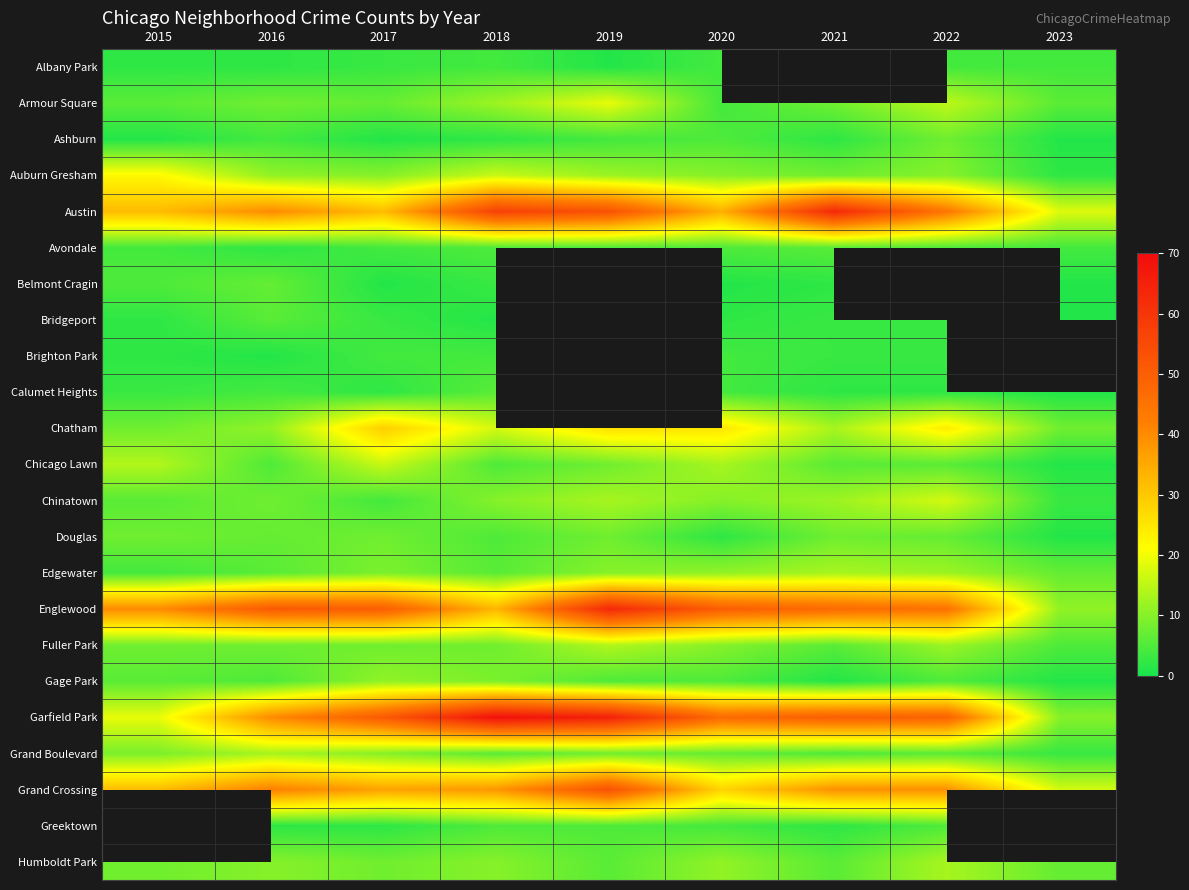

What is the difference between the maximum and minimum values in the Belmont Cragin series?

6.0